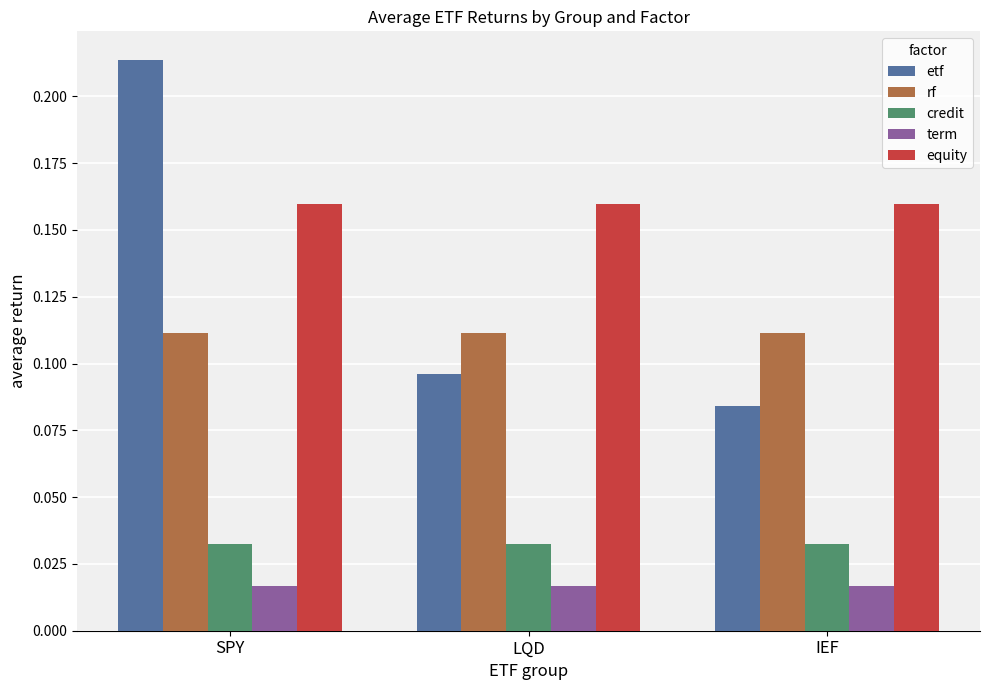

Which series changed the most between SPY and LQD?

etf